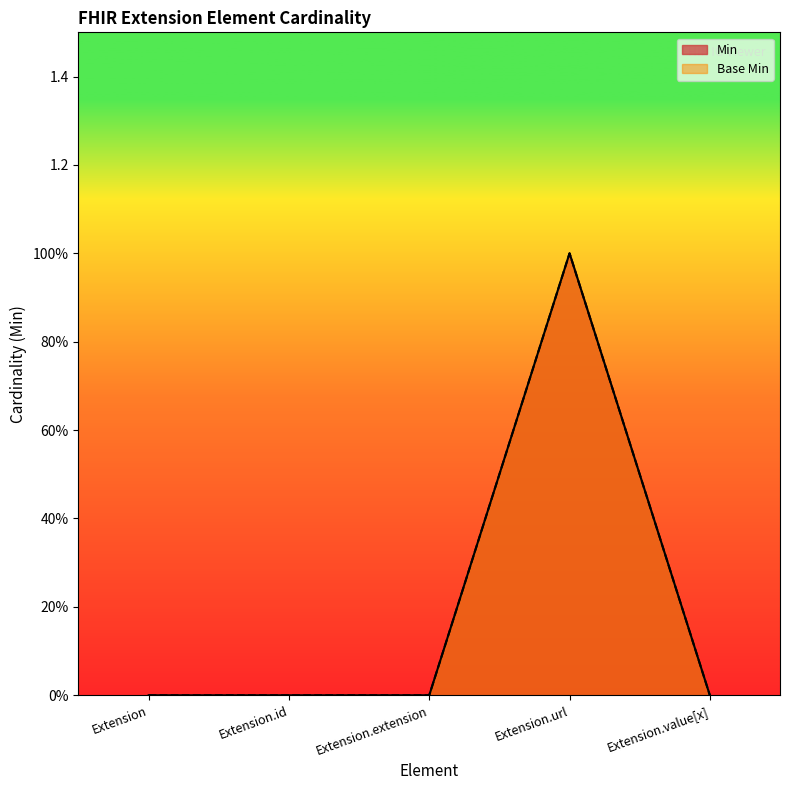

What is the value of the Base Min point at the 4th from the left?

1